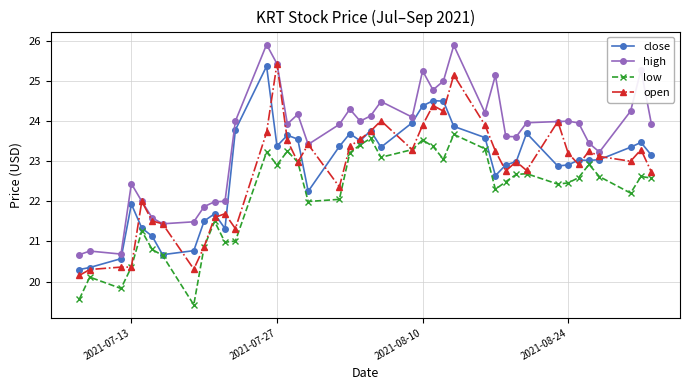

What is the greatest value displayed?

25.9